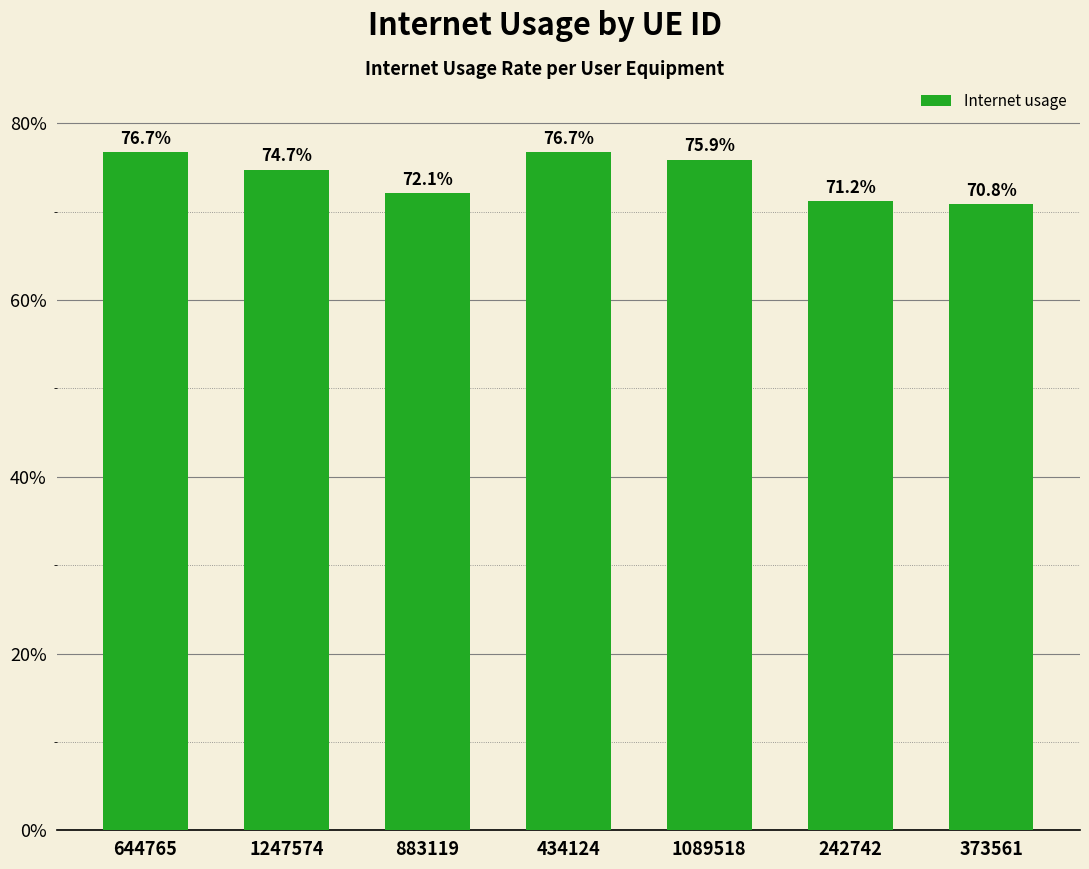

True or false: the data shows 0.2 at 373561.

False